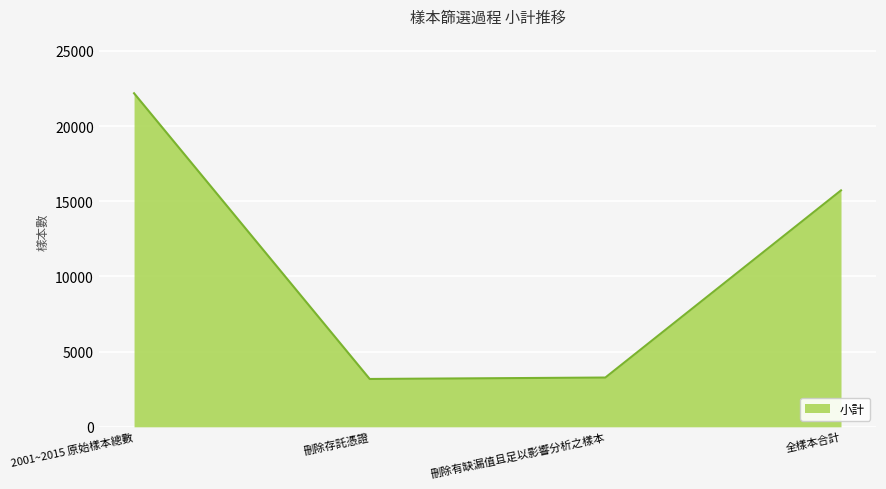

Between 2001~2015 原始樣本總數 and 刪除存託憑證, which is larger?

2001~2015 原始樣本總數